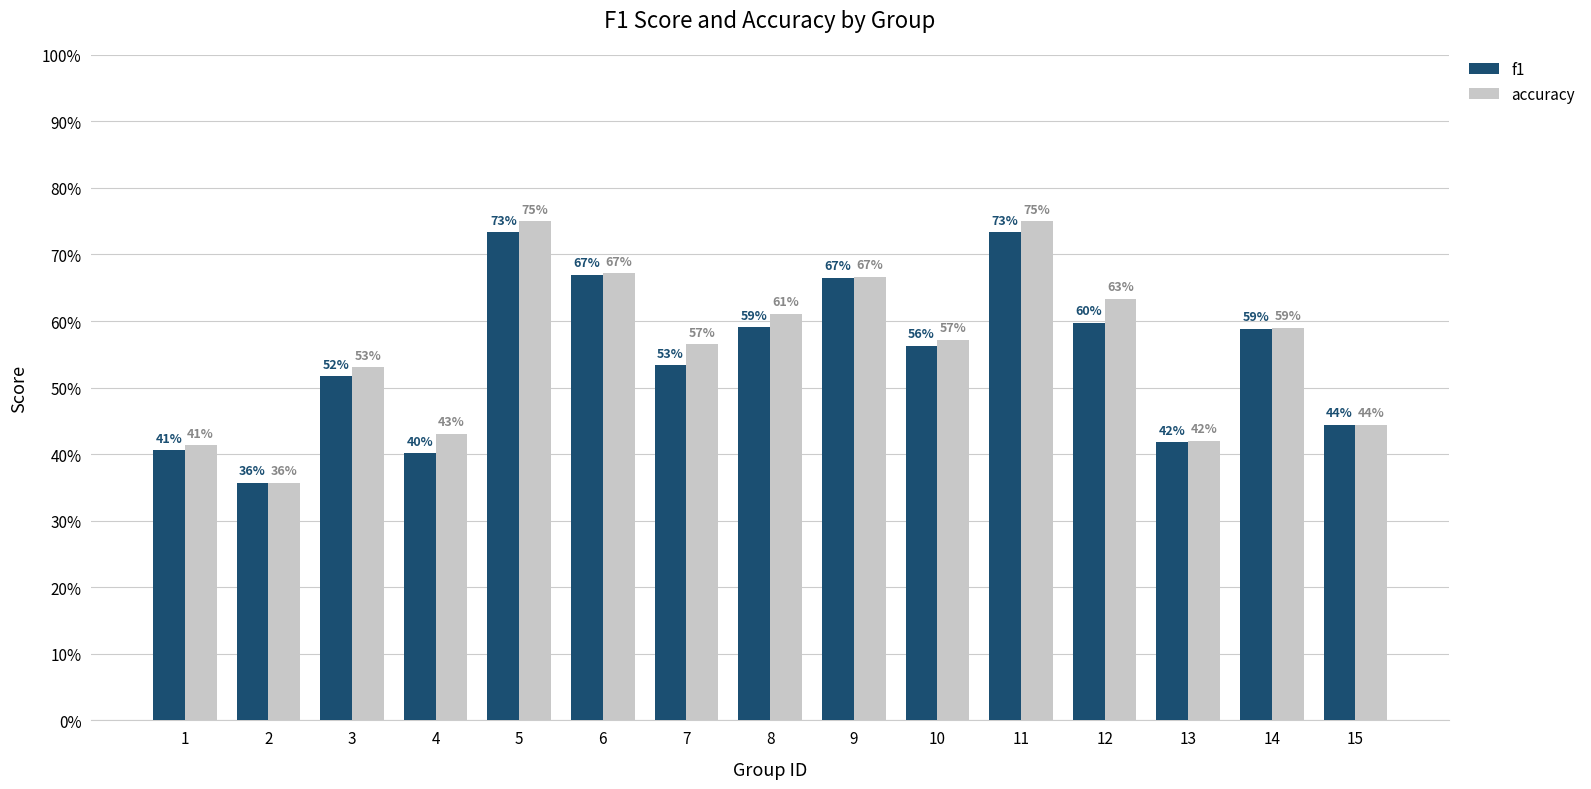

Are the bars horizontal?

No